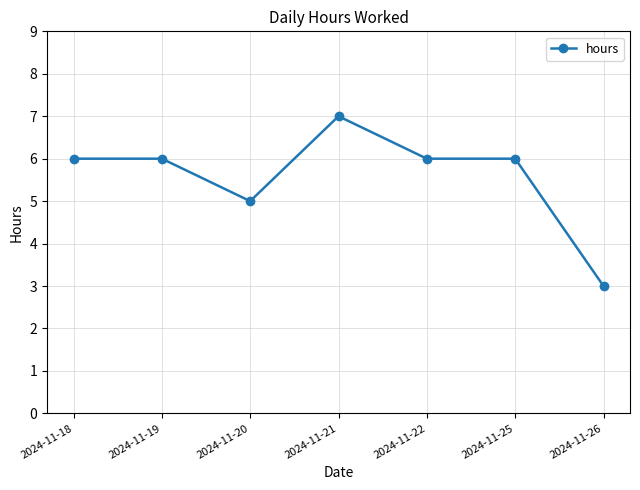

The value at 2024-11-21 is 7. True or false?

True